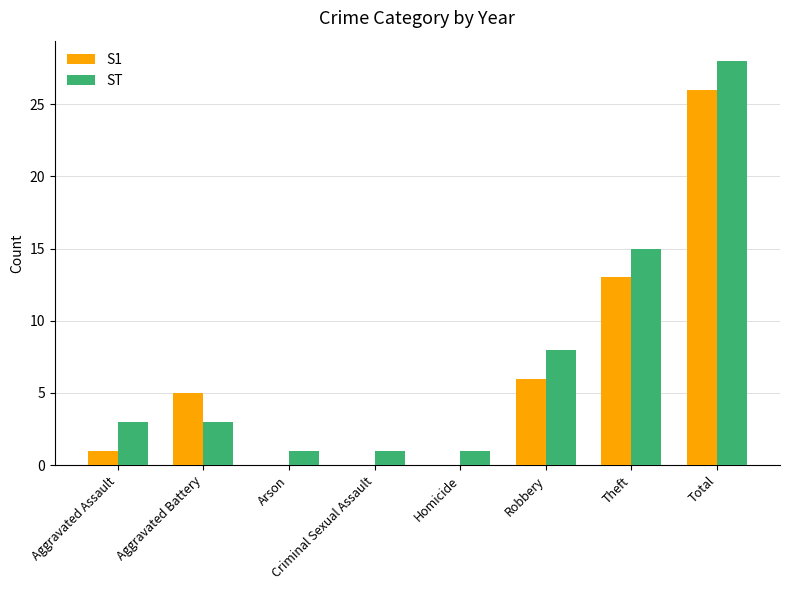

Between Aggravated Battery and Arson, which series saw the biggest shift?

S1